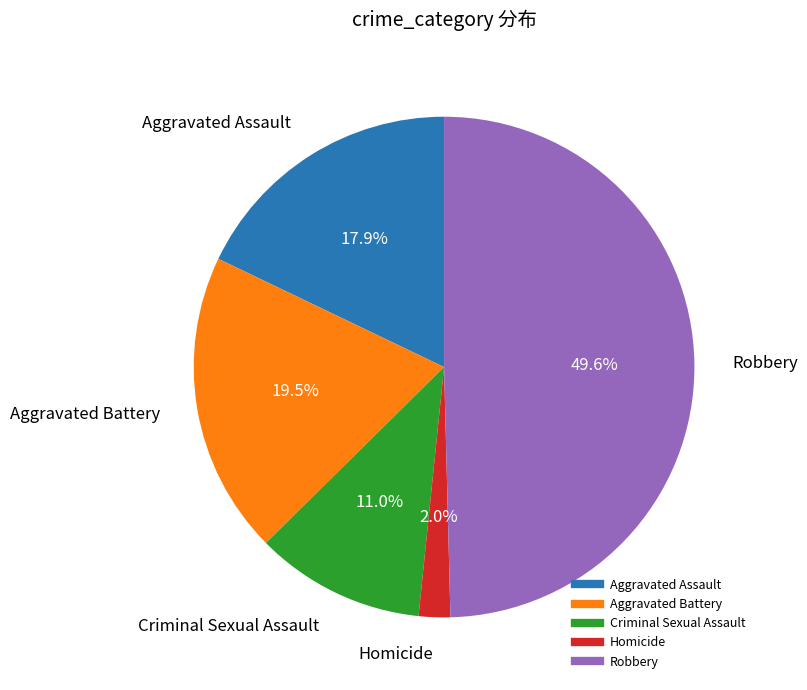

Is Homicide the majority of the pie?

No